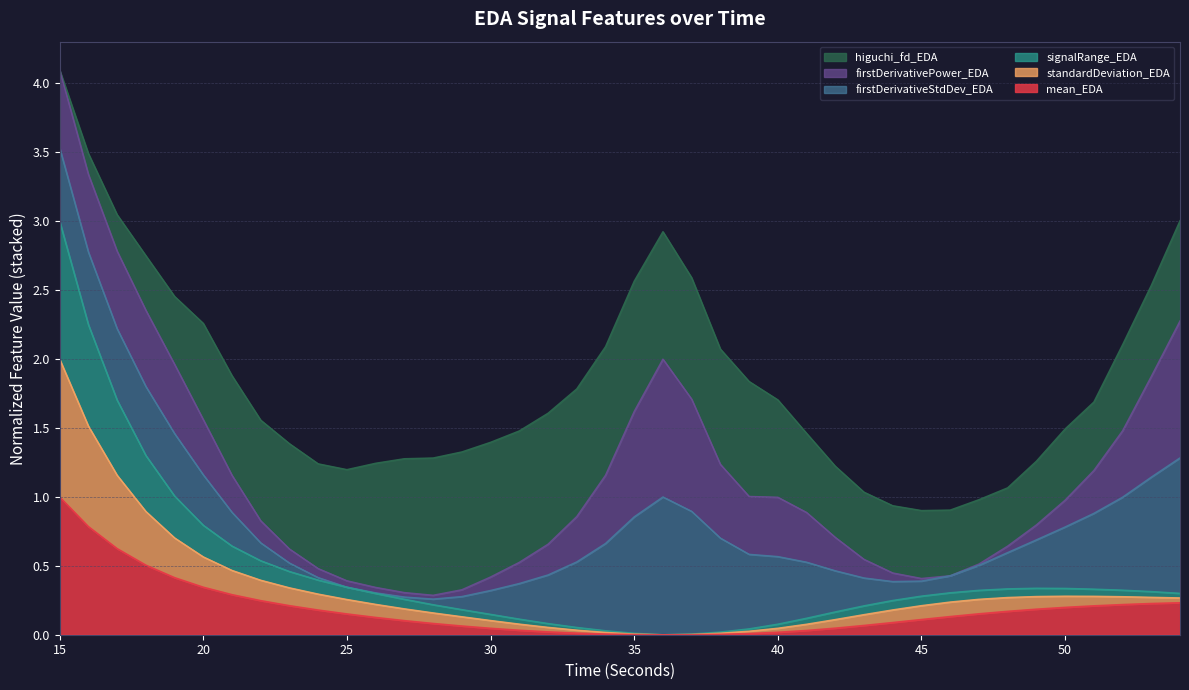

At which category is the sum across all series the highest?

15